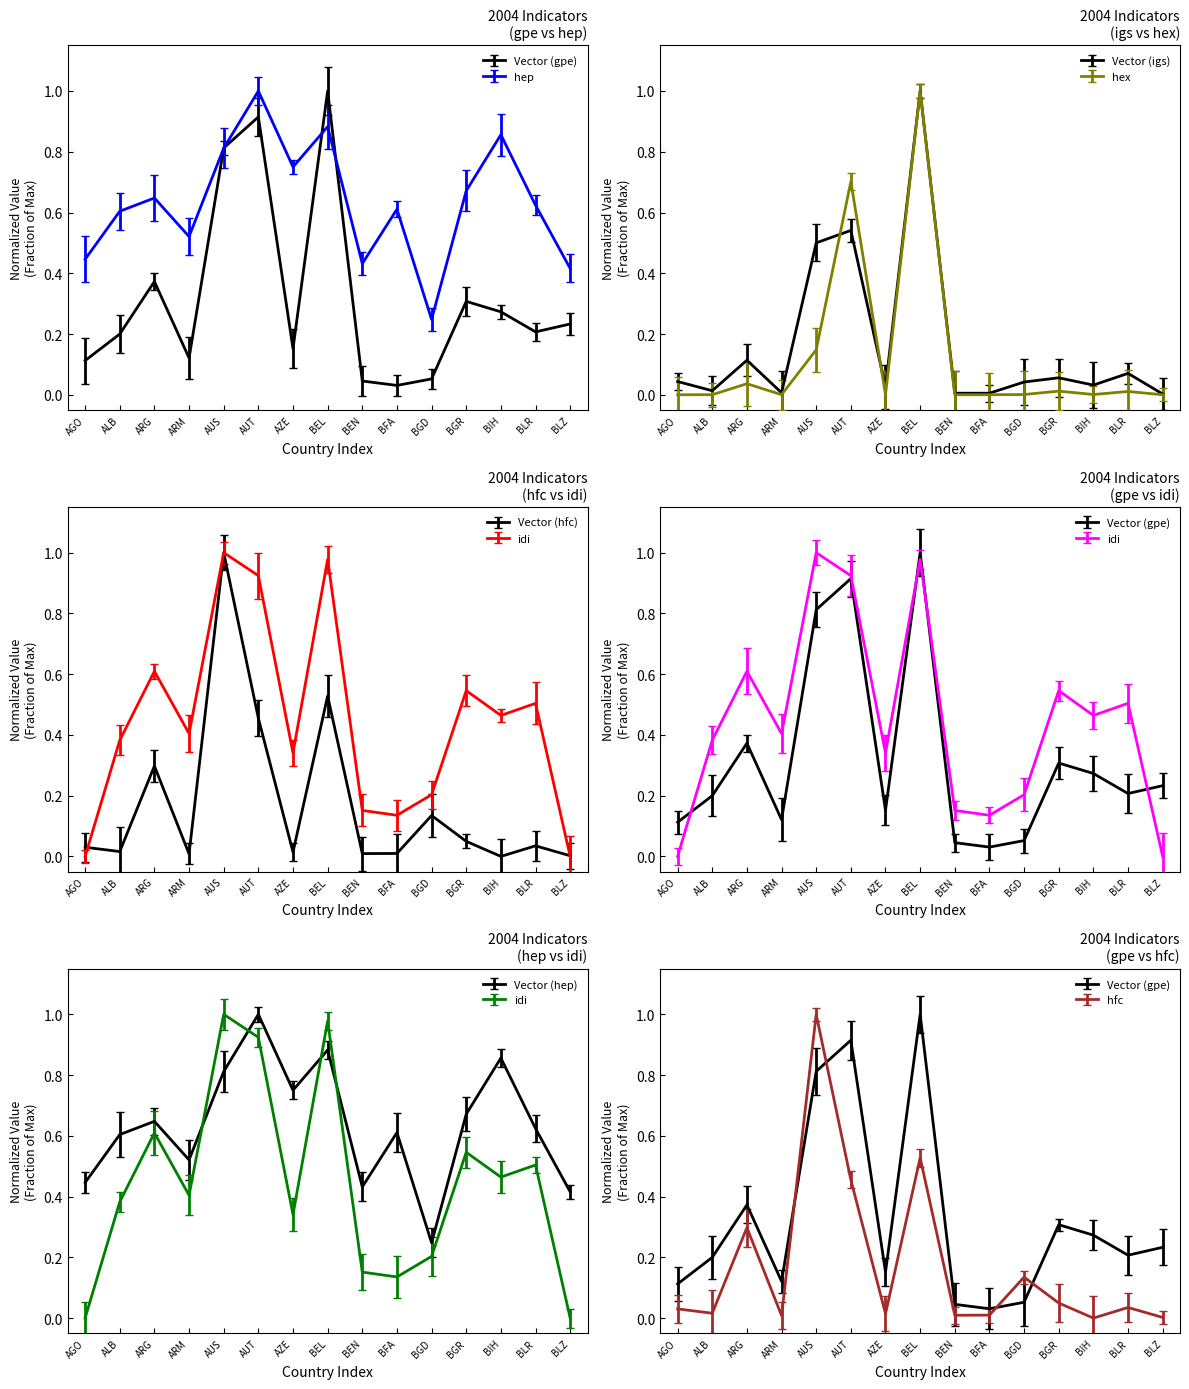

Is it true that gpe equals 0.1 at BGD?

True